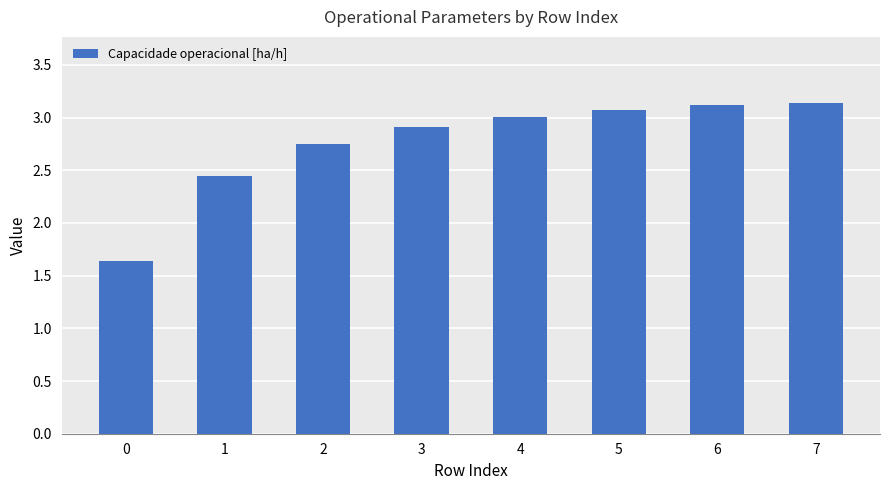

The chart shows a value of 4.4 at 1. True or false?

False